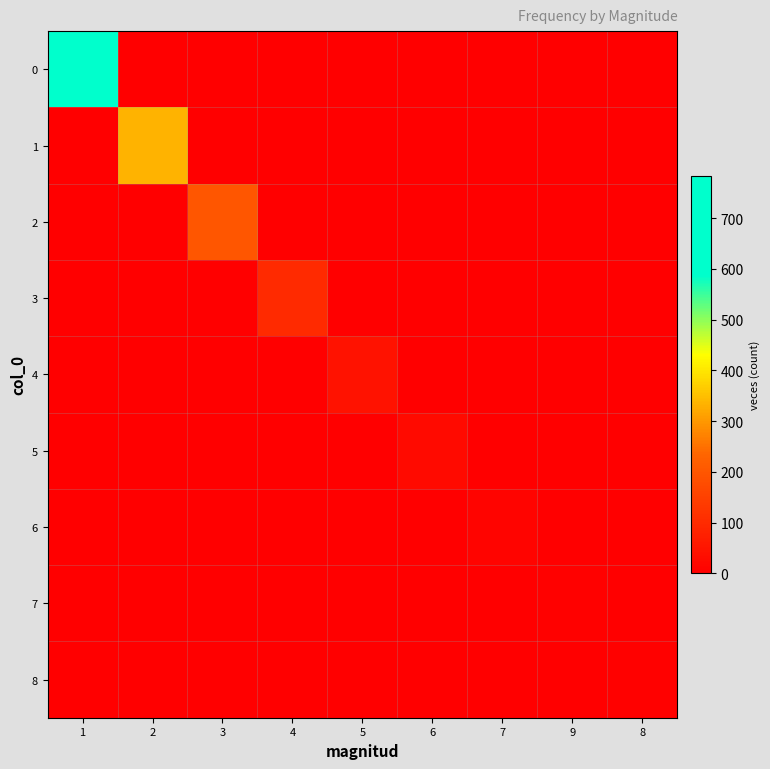

At how many categories does at least one series exceed 520?

1